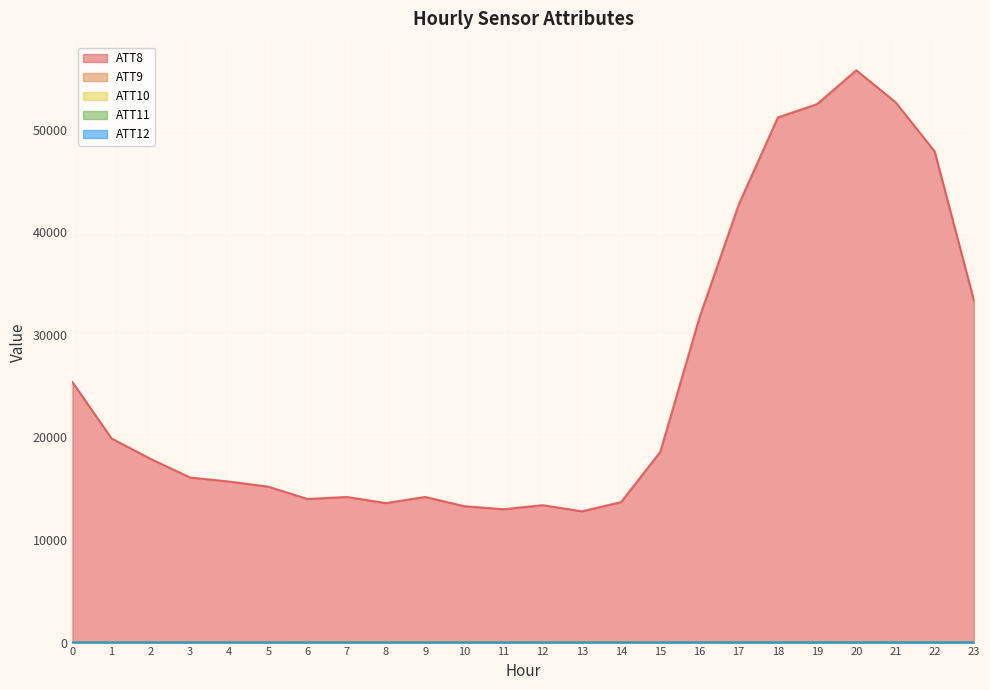

Reading left to right, list all the values displayed in this chart.

ATT8: 0=25400.0	1=19900.0	2=17900.0	3=16100.0	4=15700.0	5=15200.0	6=14000.0	7=14200.0	8=13600.0	9=14200.0	10=13300.0	11=13000.0	12=13400.0	13=12800.0	14=13700.0	15=18600.0	16=31700.0	17=42700.0	18=51200.0	19=52500.0	20=55800.0	21=52700.0	22=47900.0	23=33400.0
ATT9: 0=27.6	1=27.5	2=28.0	3=27.9	4=28.6	5=29.0	6=31.8	7=33.1	8=33.2	9=32.2	10=30.8	11=32.7	12=36.1	13=39.2	14=39.8	15=41.5	16=41.6	17=39.6	18=37.9	19=36.3	20=35.4	21=37.2	22=39.3	23=41.1
ATT10: 0=17.5	1=17.2	2=15.2	3=13.2	4=9.1	5=6.9	6=6.8	7=5.0	8=2.3	9=1.9	10=2.5	11=2.7	12=2.4	13=1.1	14=1.3	15=2.1	16=3.2	17=4.2	18=5.8	19=8.0	20=10.5	21=10.3	22=10.9	23=13.0
ATT11: 0=21.7	1=21.6	2=22.1	3=22.1	4=23.7	5=25.2	6=27.3	7=29.6	8=31.1	9=30.2	10=28.2	11=28.2	12=30.0	13=32.5	14=32.4	15=32.8	16=34.0	17=35.7	18=35.2	19=34.9	20=33.4	21=34.6	22=34.3	23=34.5
ATT12: 0=9.8	1=10.2	2=10.2	3=10.1	4=8.5	5=6.4	6=5.3	7=3.6	8=1.4	9=1.7	10=2.8	11=4.0	12=4.5	13=4.2	14=3.8	15=5.7	16=7.0	17=8.6	18=8.3	19=8.8	20=10.2	21=11.4	22=12.1	23=12.6